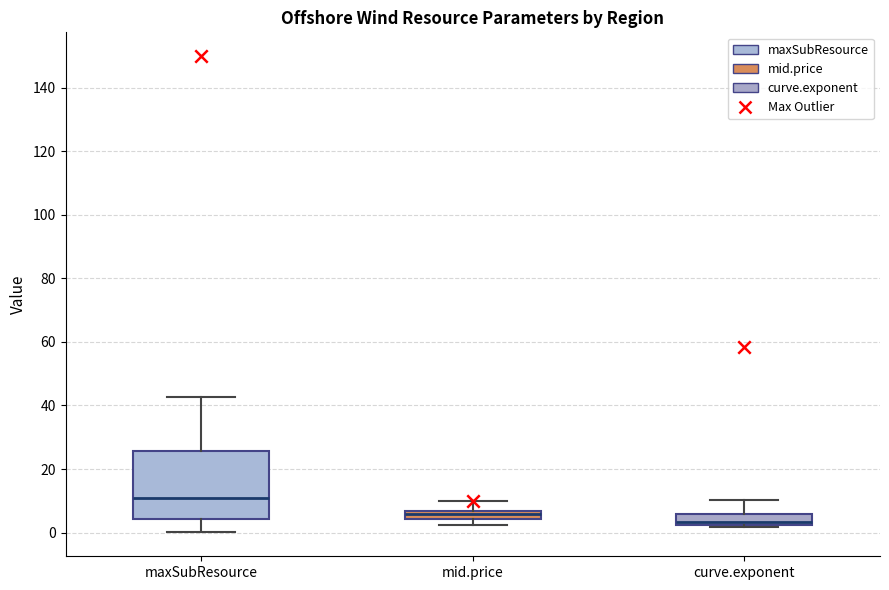

Which box is the tallest, from its lower edge to its upper edge?

maxSubResource